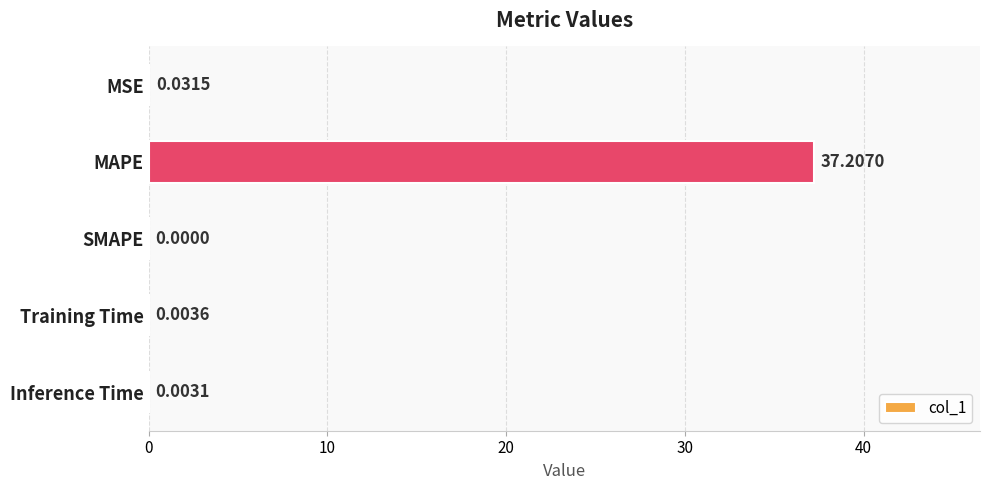

Where is the data nearest to the value 18?

MSE